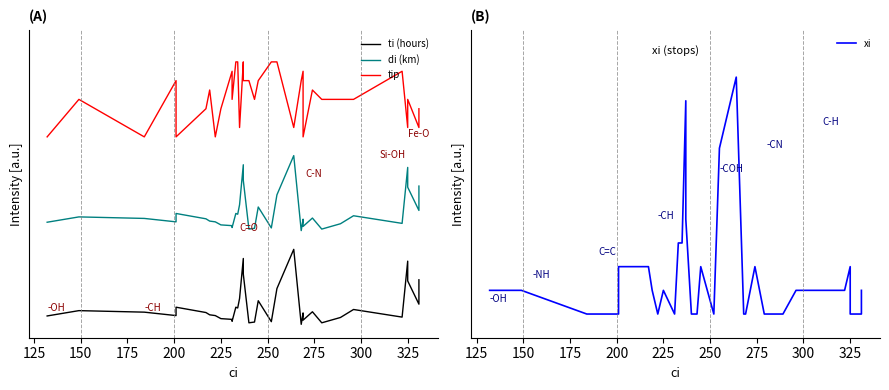

True or false: xi has a value of 0.2 at 11.

False